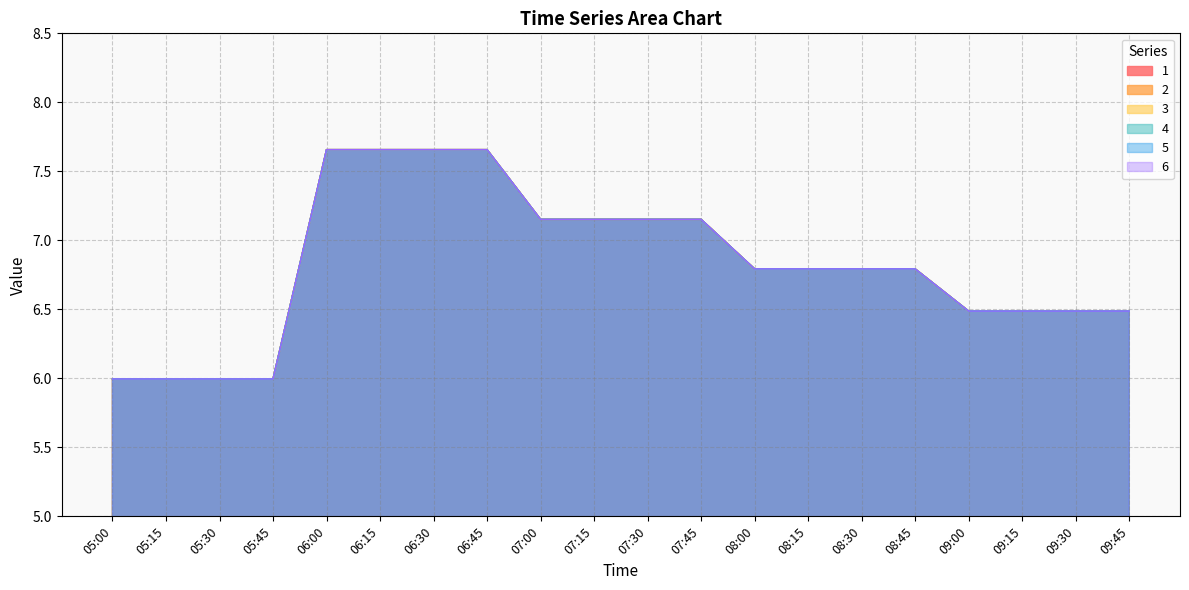

At how many categories does at least one series exceed 6?

16